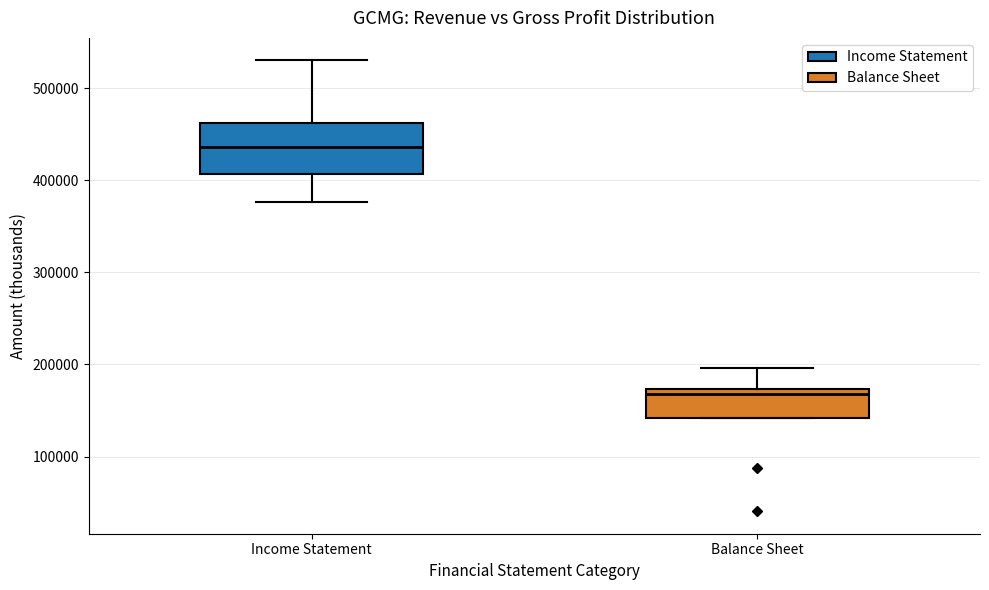

Reading left to right, read every box against the y-axis: the position of its median line, the range the box covers, and the ends of its whiskers. The values are not printed on the chart, so give them approximately, as read against the axis.

Income Statement: median 440000, box 410000 to 460000, whiskers 380000 to 530000
Balance Sheet: median 170000 (just below the box's upper edge), box 140000 to 170000, whiskers 140000 to 200000